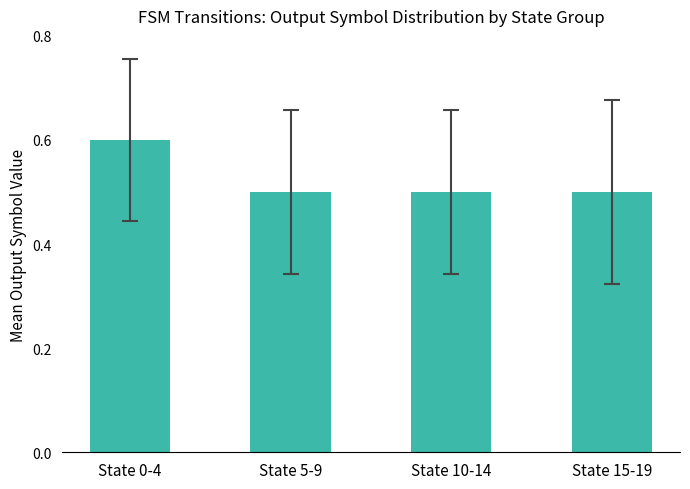

How many bars are there in total?

4